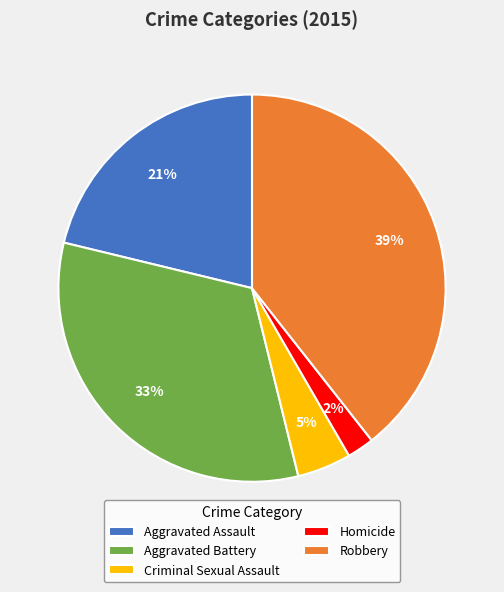

How many slices are in this pie chart?

5